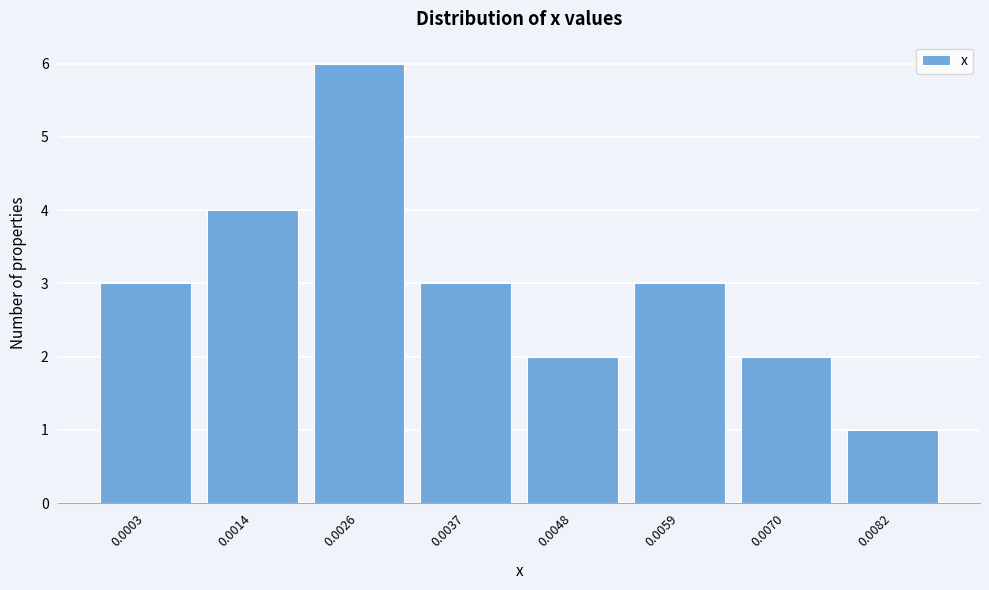

Reading left to right, list all the values displayed in this chart.

0.0003=3	0.0014=4	0.0026=6	0.0037=3	0.0048=2	0.0059=3	0.0070=2	0.0082=1